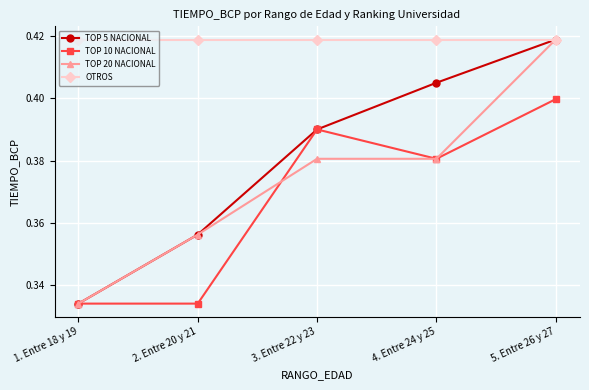

What is the label of the 5th point from the left?

5. Entre 26 y 27